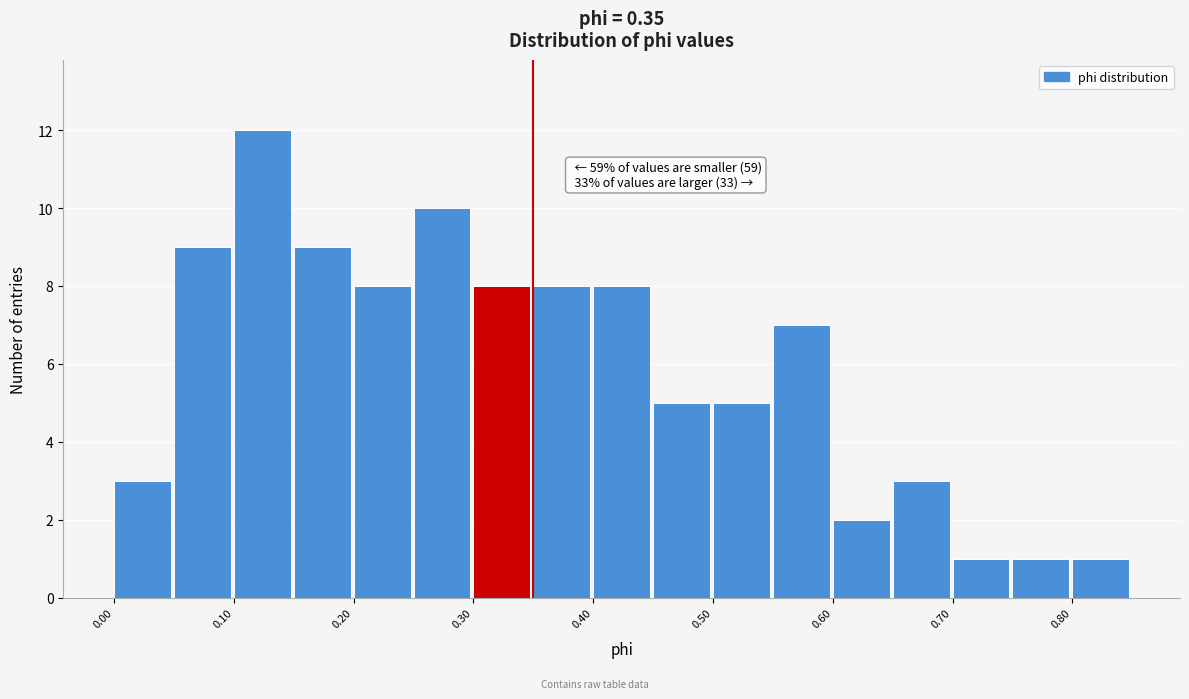

Over which range of the x-axis is the bar tallest?

0.10 to 0.15